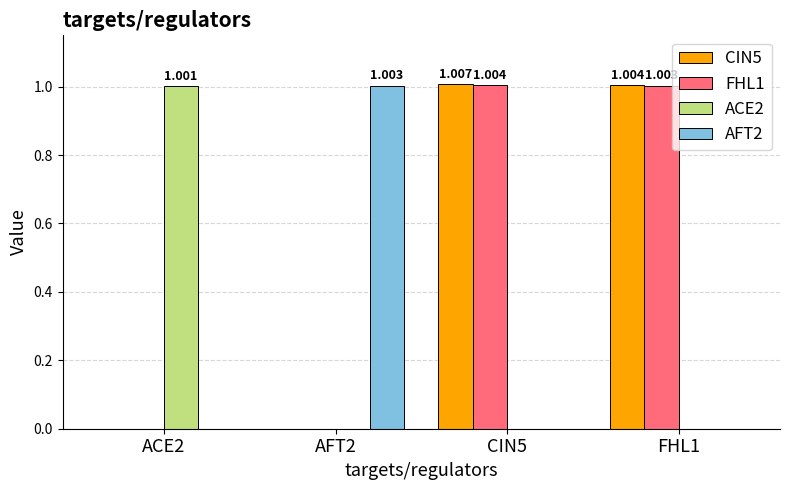

At which category is the sum across all series the highest?

CIN5